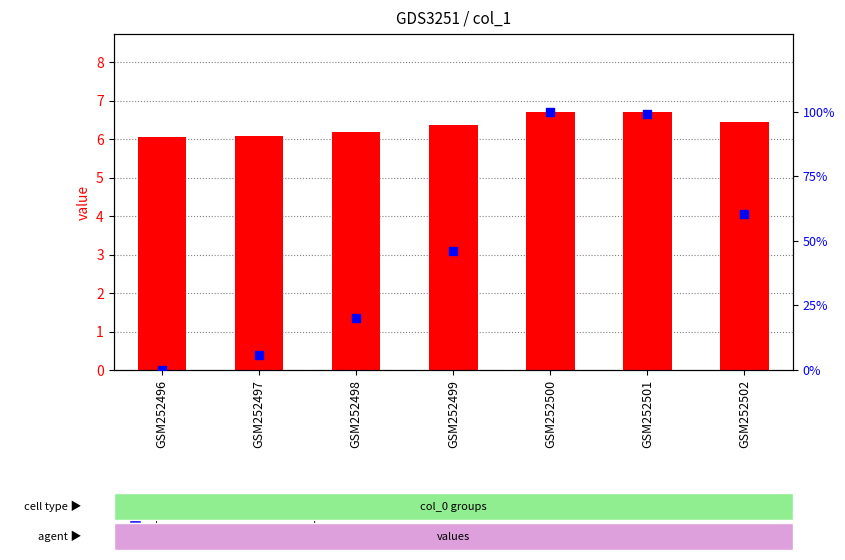

What is the total value across all series at GSM252496?

6.1